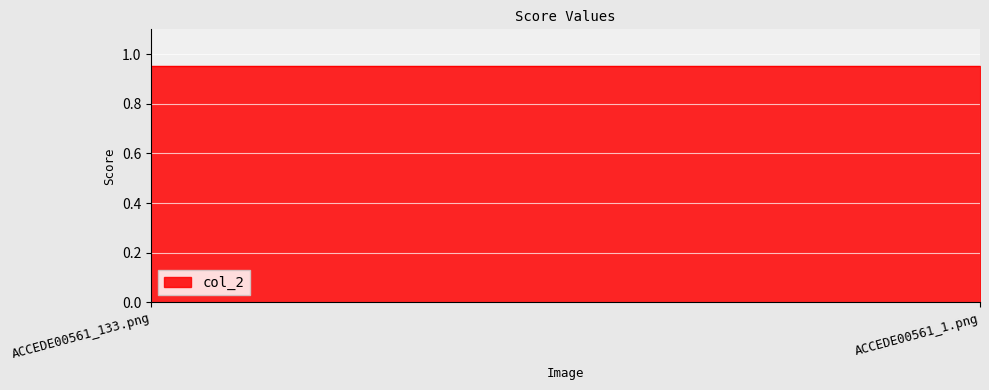

How many values are between 0 and 1?

2